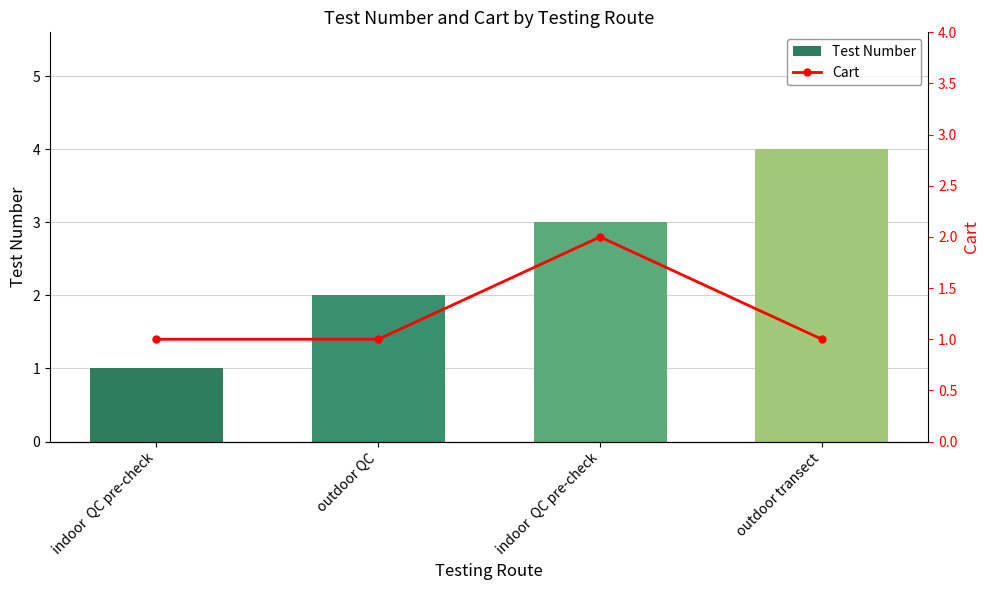

What value does the Test Number series have at outdoor QC?

2